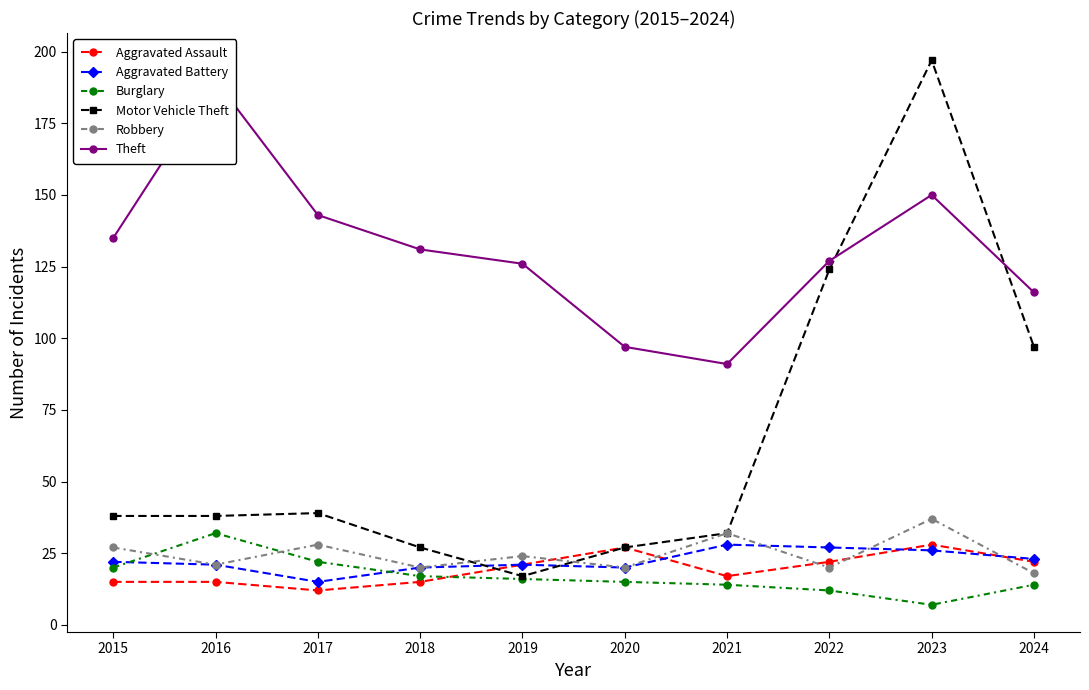

What is the total value across all series at 2015?

257